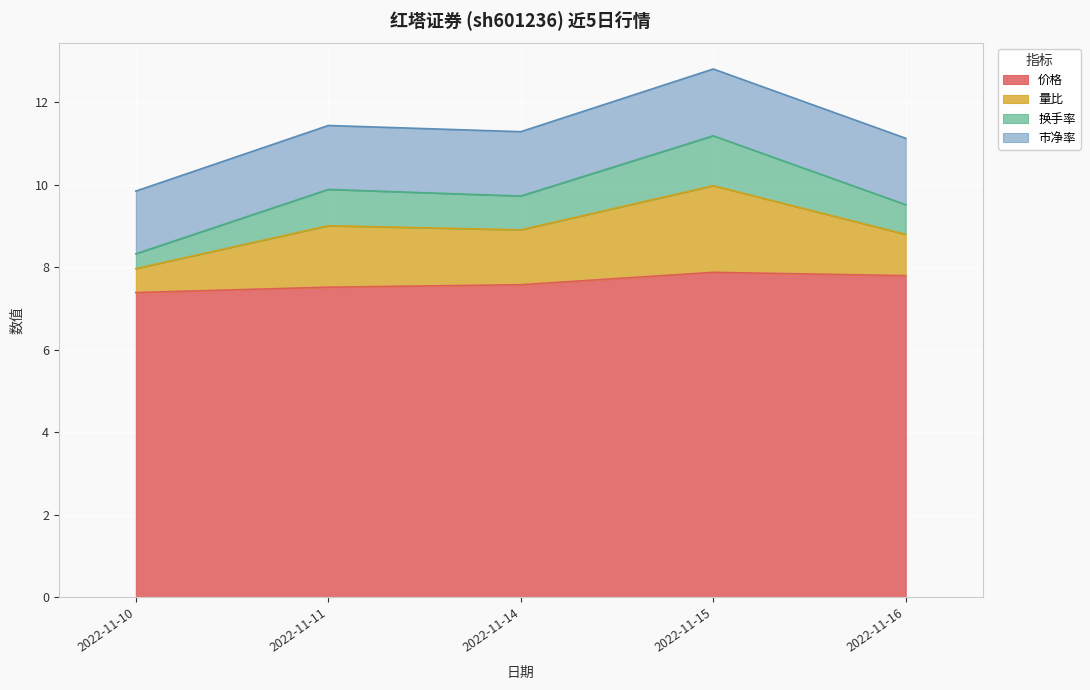

What is the difference between the maximum and minimum values in the 价格 series?

0.5